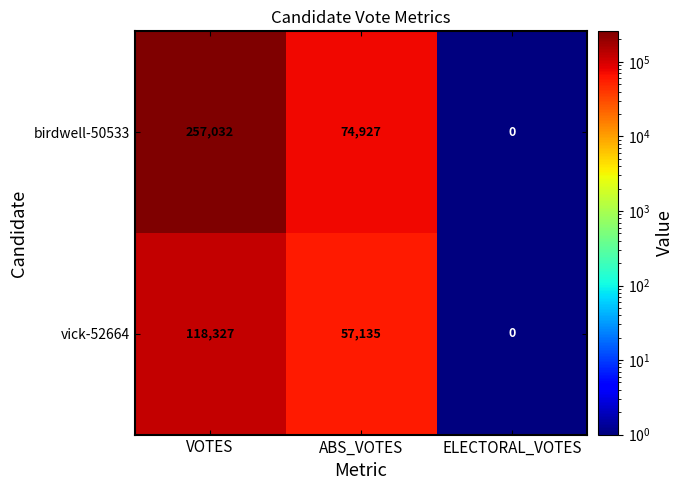

How many vick-52664 values are between 0 and 118327?

3